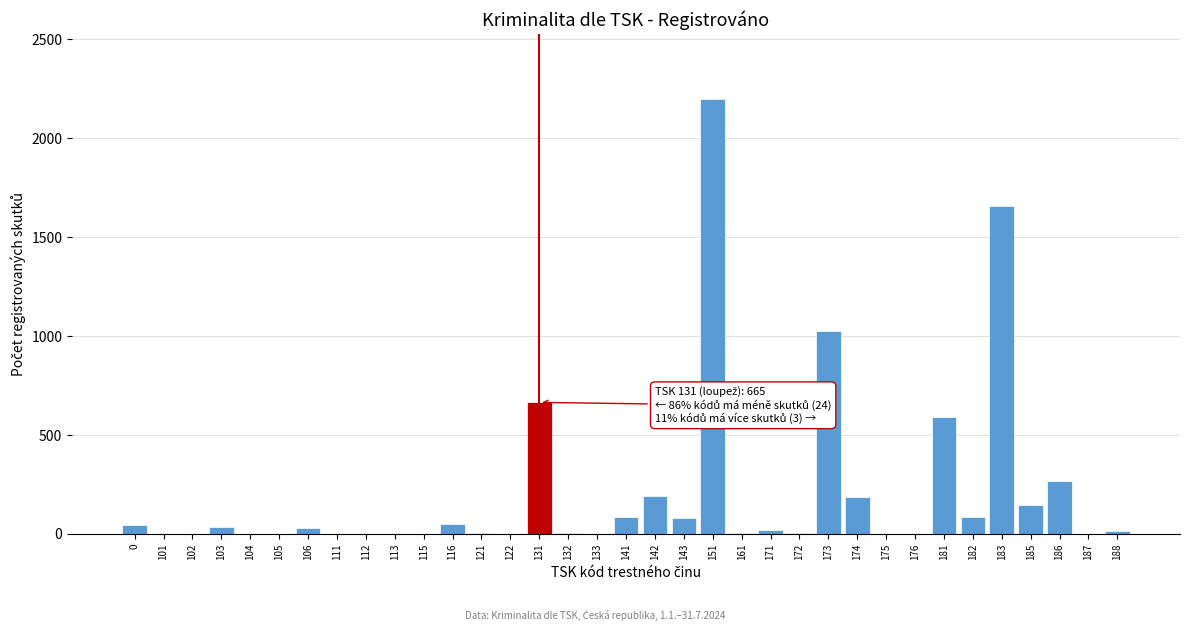

The value at 185 is 147. True or false?

True